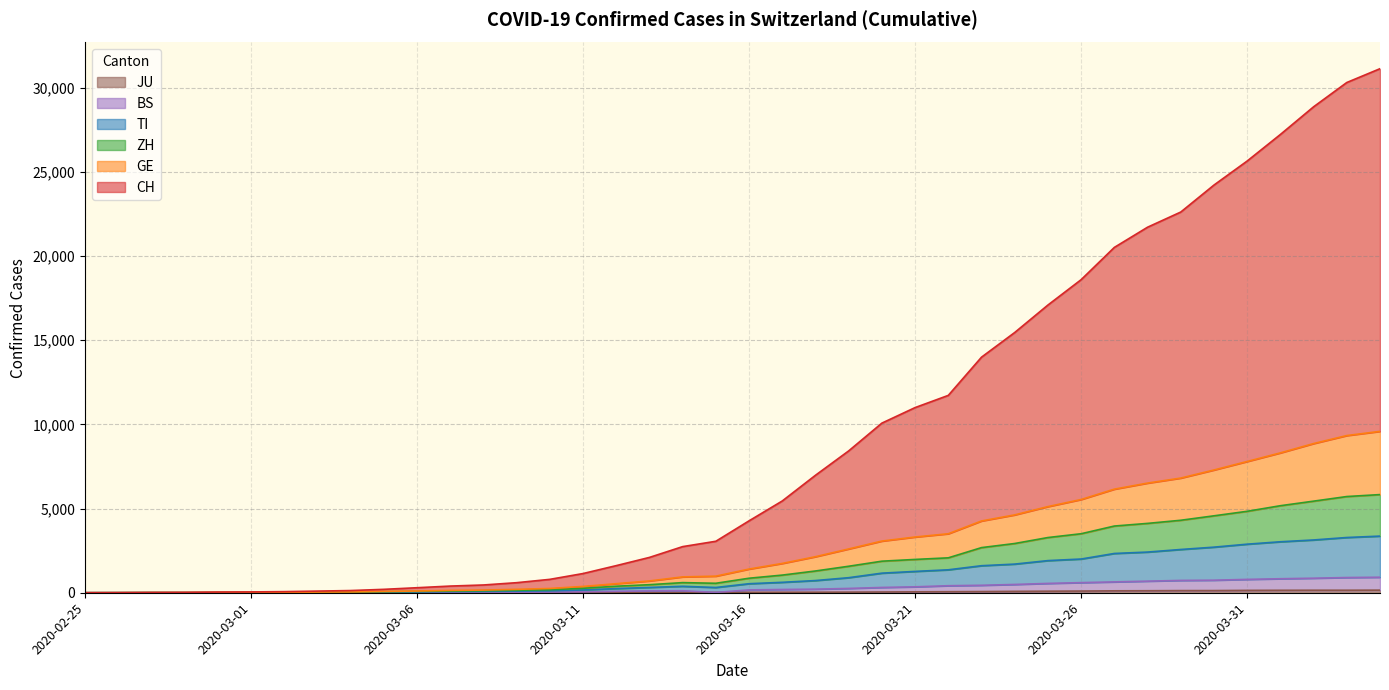

Rank the series by their maximum value, from highest to lowest.

CH, GE, ZH, TI, BS, JU